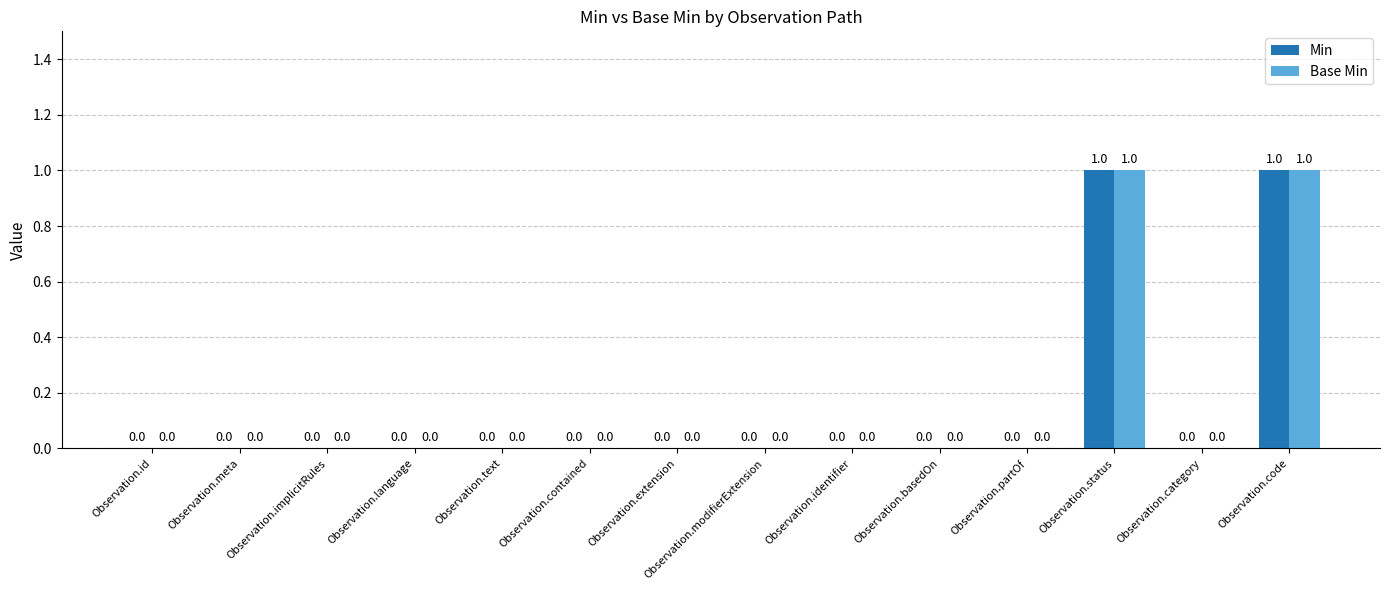

The value of Base Min at Observation.meta is 0. True or false?

True